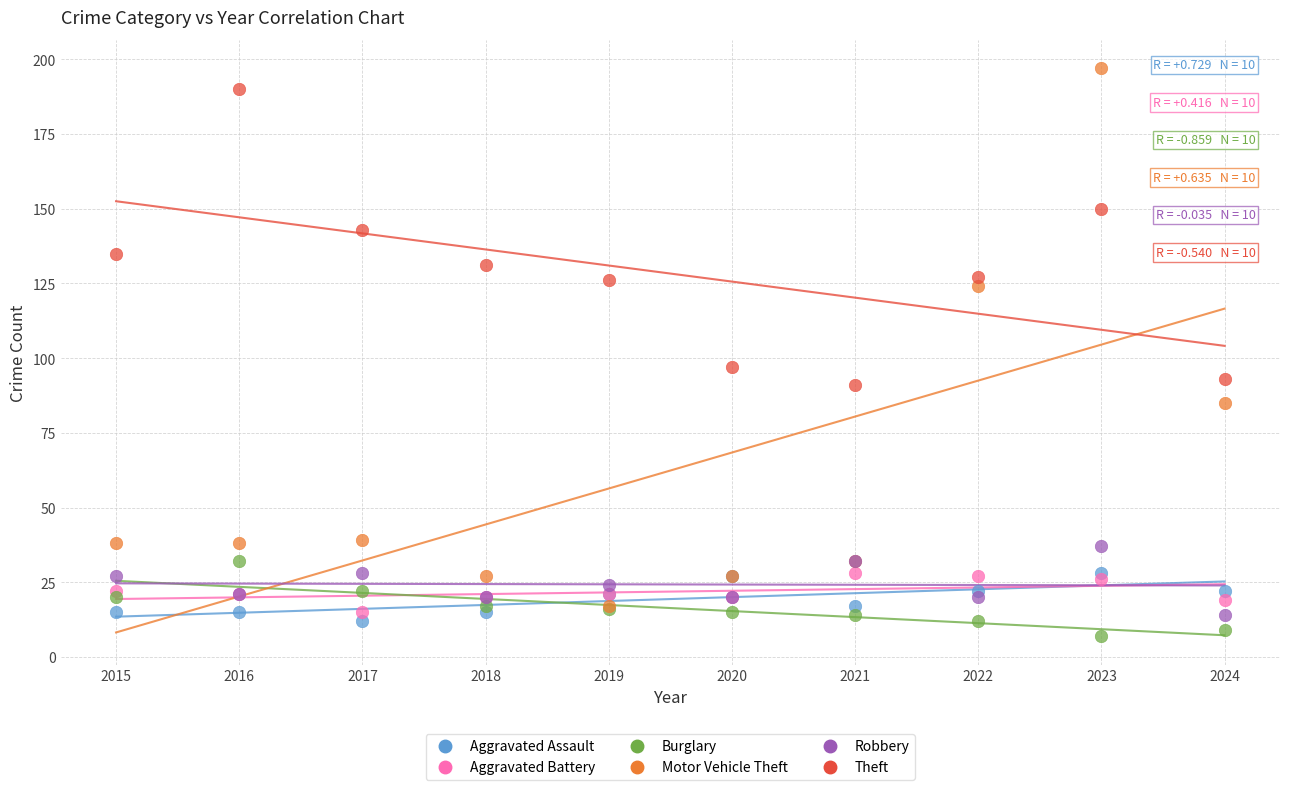

In the Motor Vehicle Theft series, what Y value is closest to 107?

124